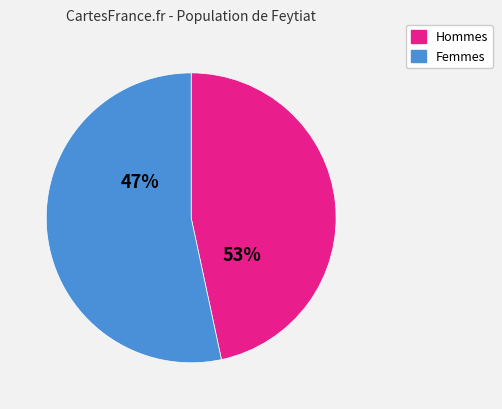

Is it true that 5 is 21% of the pie?

False